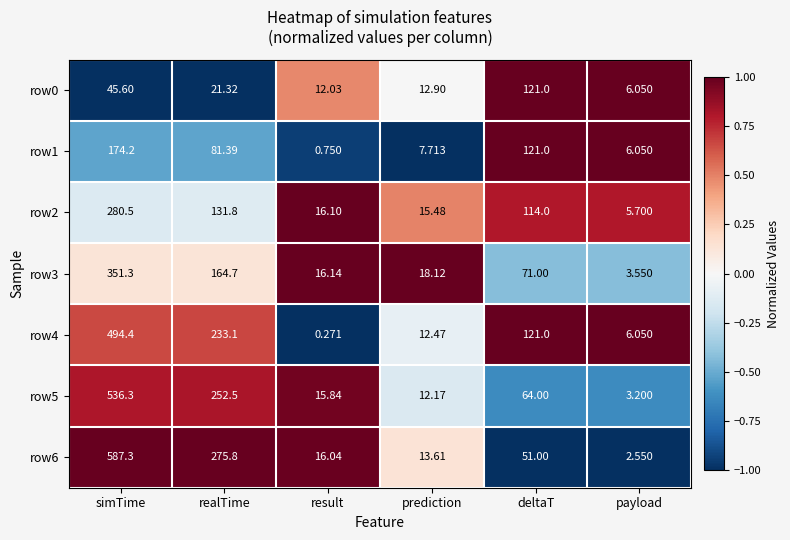

At which category is the sum across all series the highest?

simTime